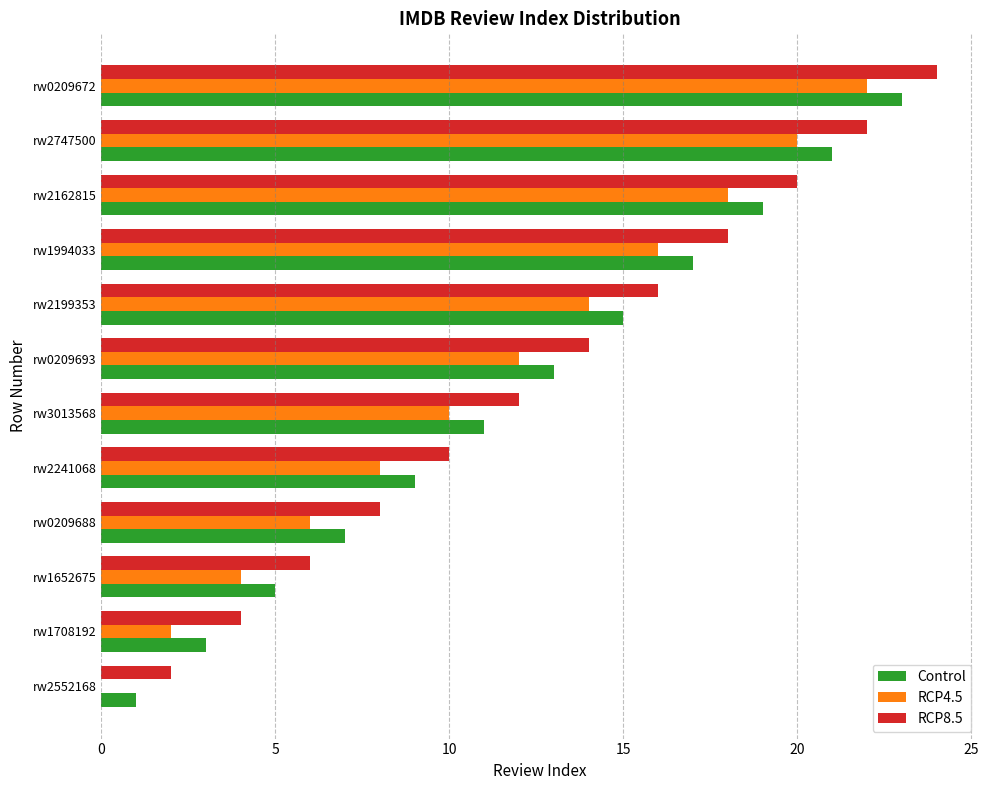

True or false: RCP4.5 has a value of 5 at rw1652675.

False